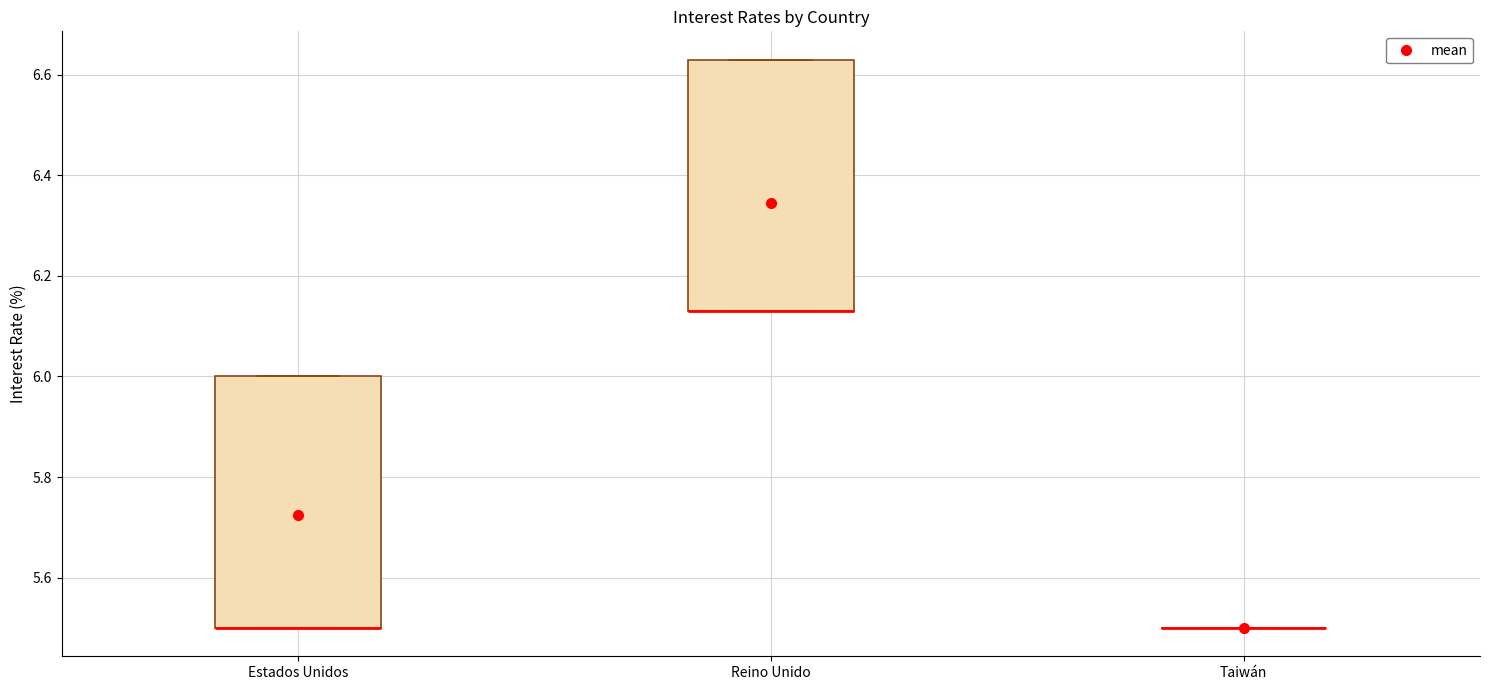

Reading left to right, transcribe this box plot: for each box, give where its median line is, the range the box spans, and where its two whiskers end, as read against the y-axis. The values are not printed on the chart, so give them approximately, as read against the axis.

Estados Unidos: median 5.50 (drawn on the box's lower edge), box 5.50 to 6.00, whiskers 5.50 to 6.00
Reino Unido: median 6.14 (drawn on the box's lower edge), box 6.14 to 6.64, whiskers 6.14 to 6.64
Taiwán: box collapsed to a line at 5.50, whiskers 5.50 to 5.50